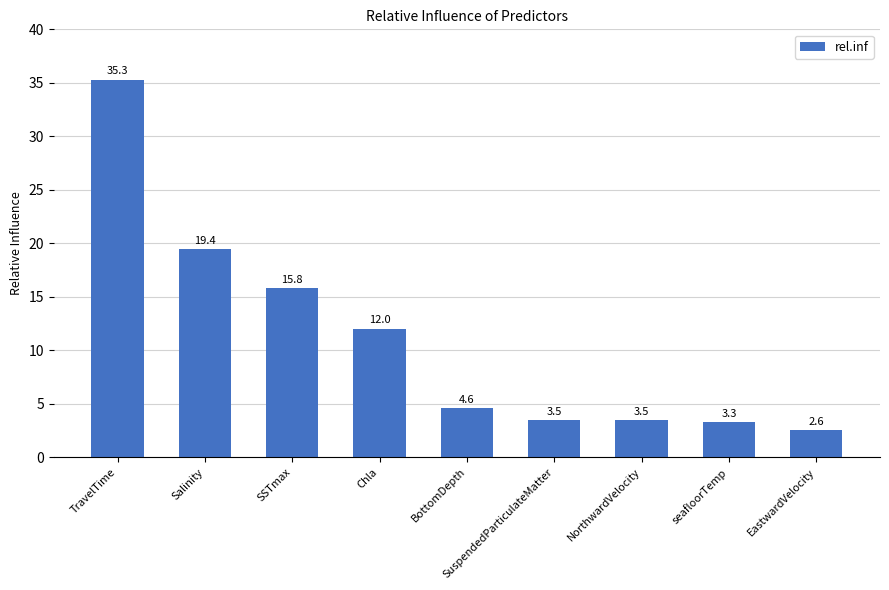

What is the maximum value shown in the chart?

35.3